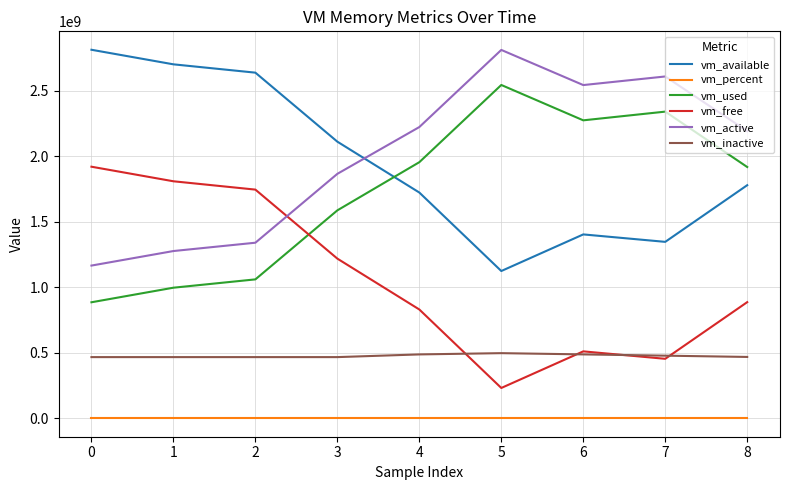

Is the value of vm_active at 7 greater than the value of vm_available at 7?

Yes